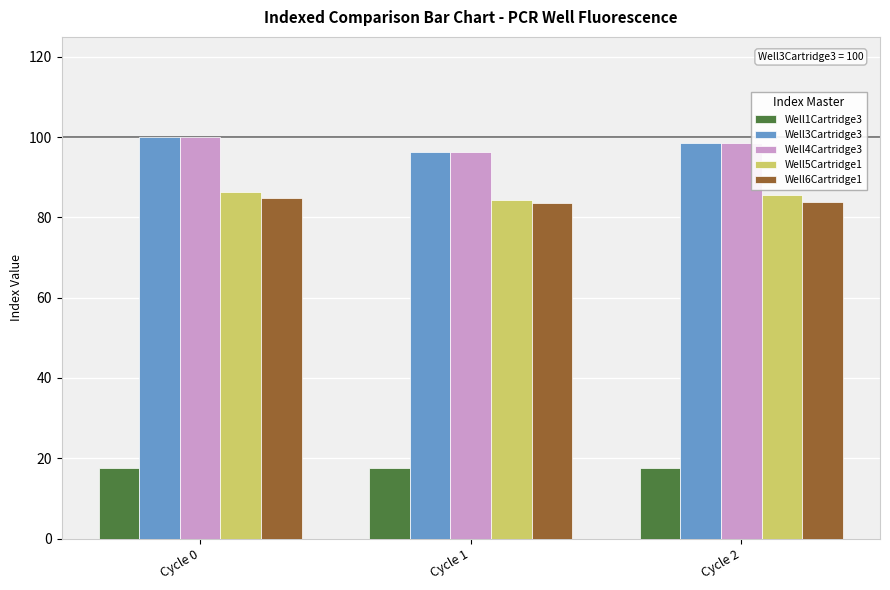

What is the difference between the maximum and minimum values in the Well1Cartridge3 series?

0.1